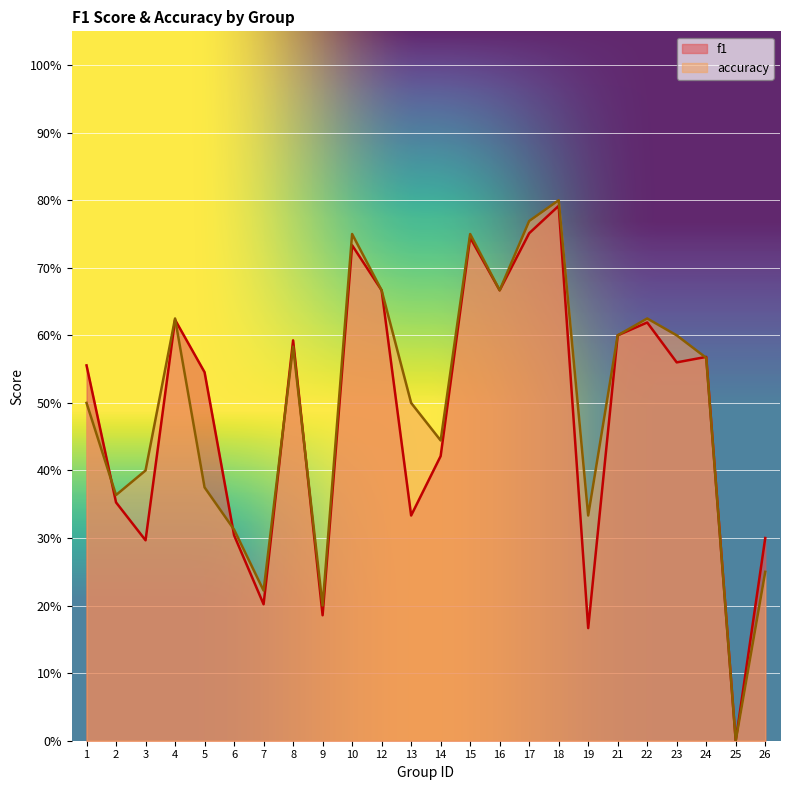

How many lines are shown in the chart?

2